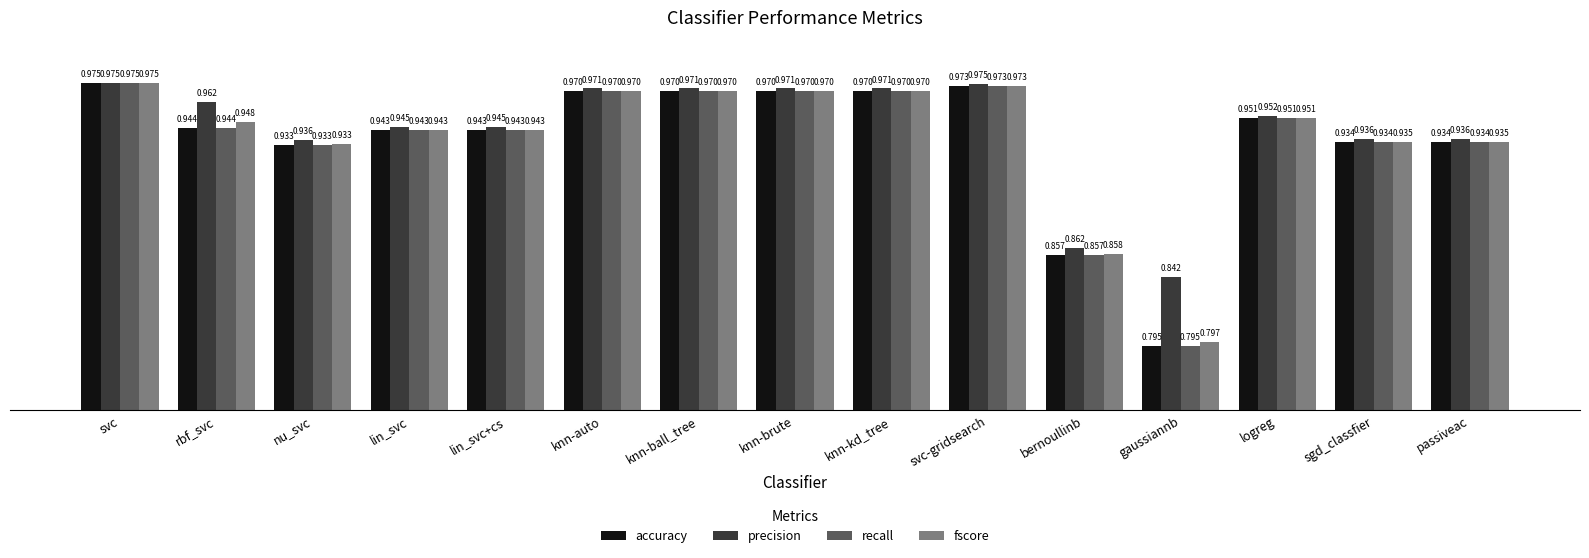

Which series has the largest total across all categories?

precision